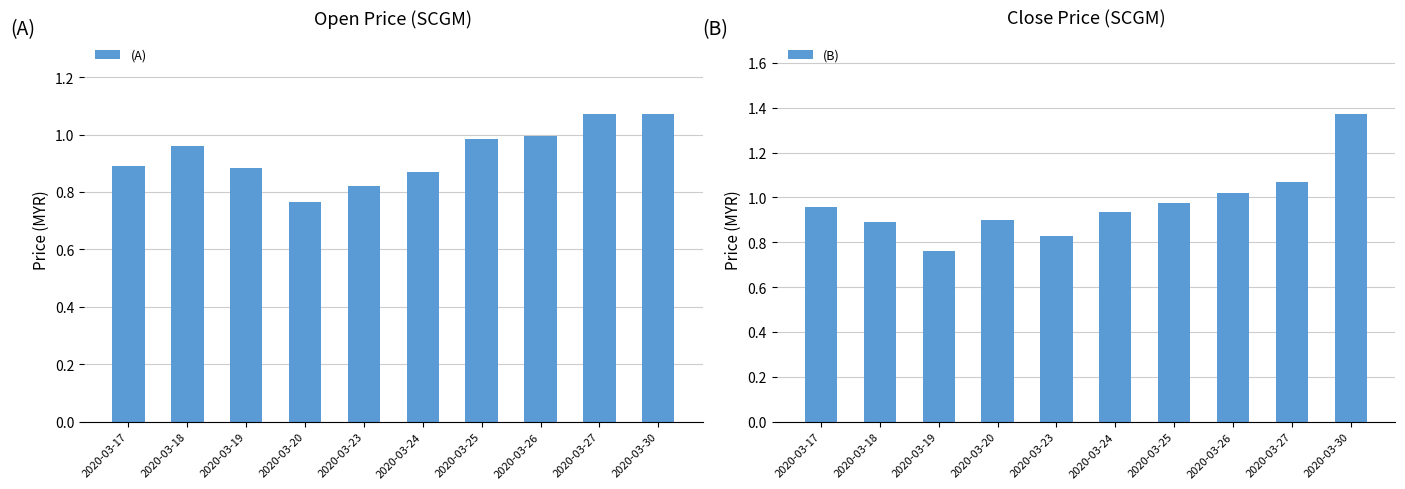

Which series has the widest spread of values?

(B)